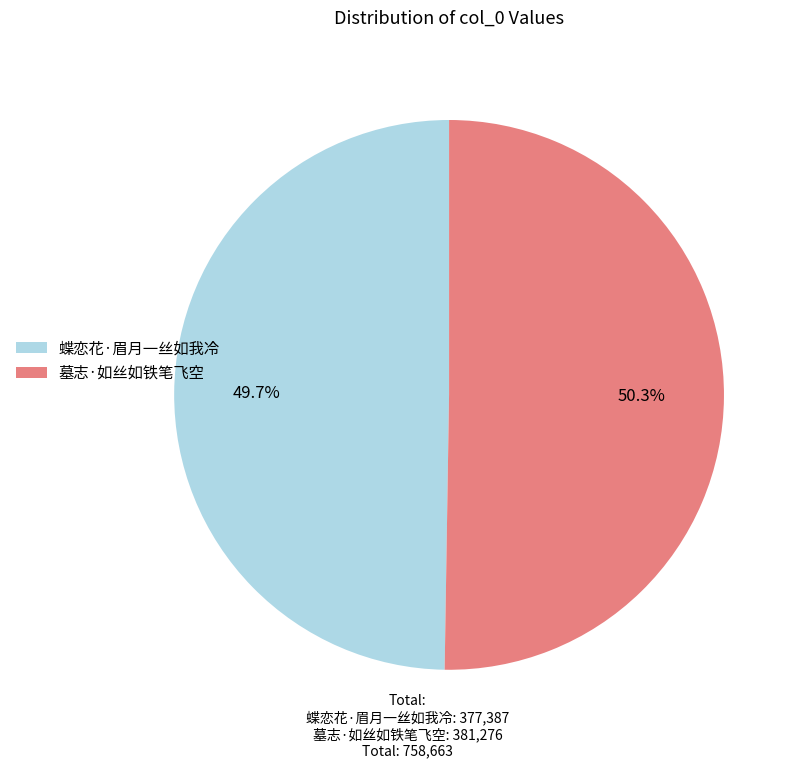

What percentage is the 墓志·如丝如铁笔飞空 slice, to the nearest percent?

50%